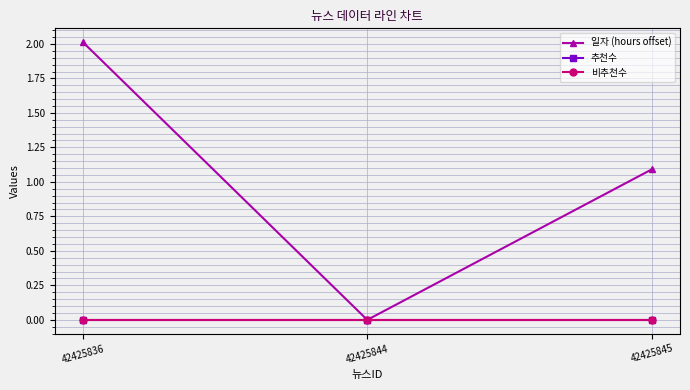

Does the chart have visible grid lines?

Yes